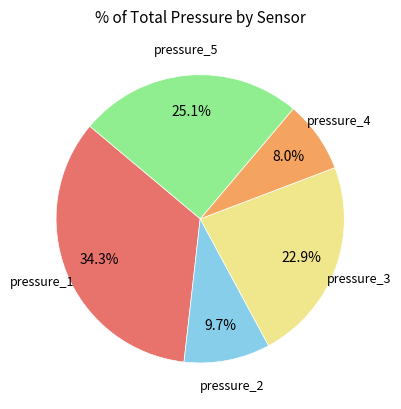

Is there any slice that represents more than half of the pie?

No